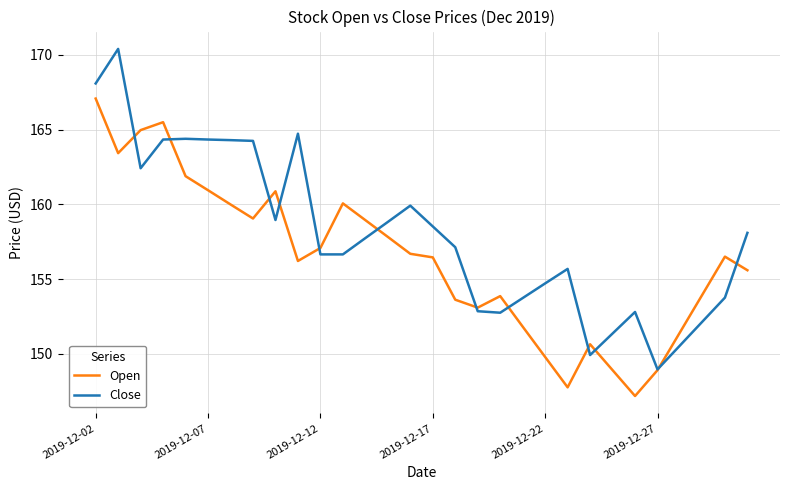

Rank the series by their average value, from lowest to highest.

Open, Close